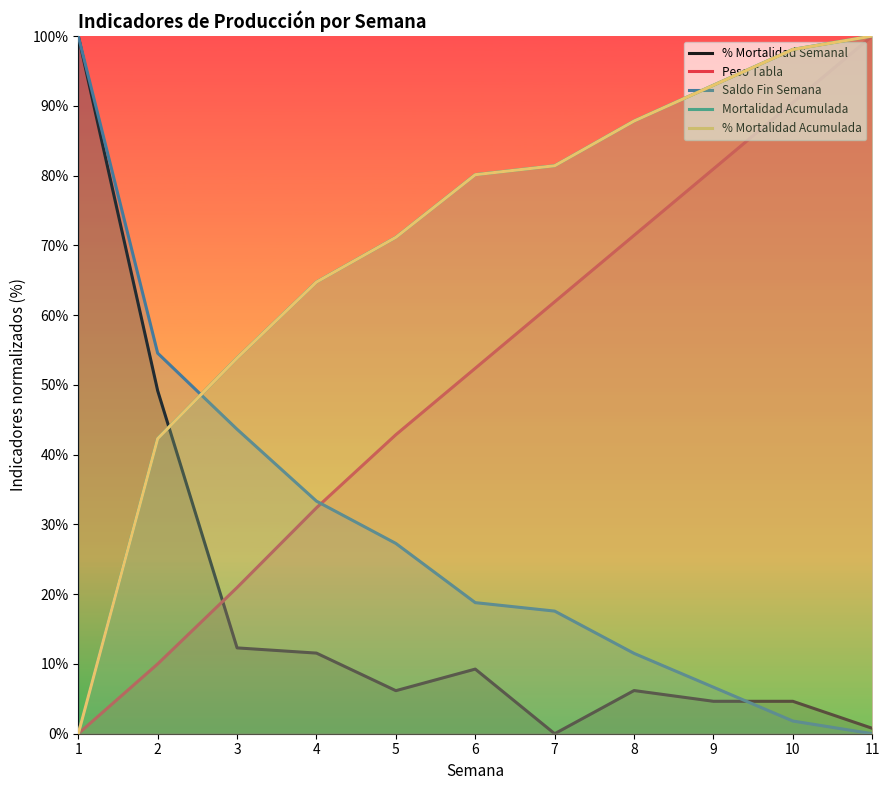

How many lines are shown in the chart?

5